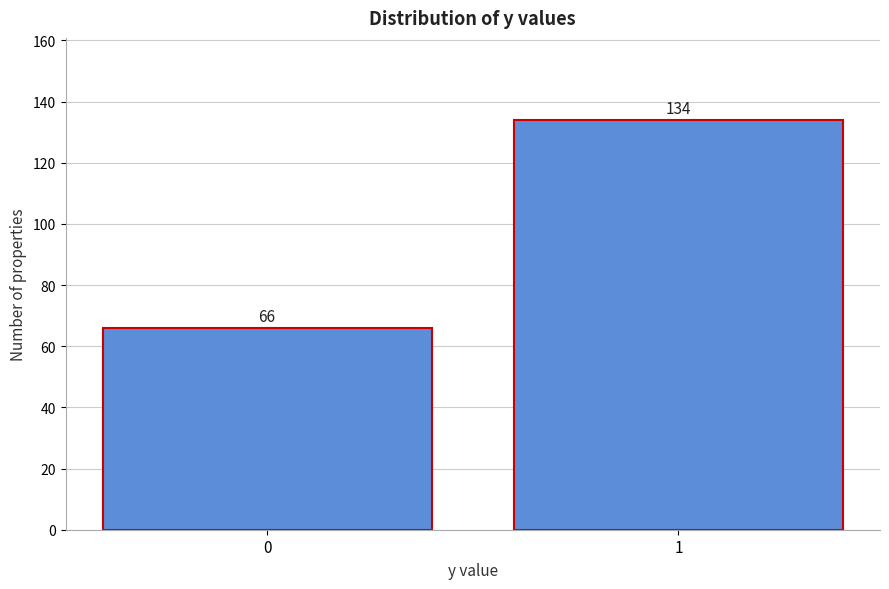

Reading left to right, list all the values displayed in this chart.

0=66	1=134